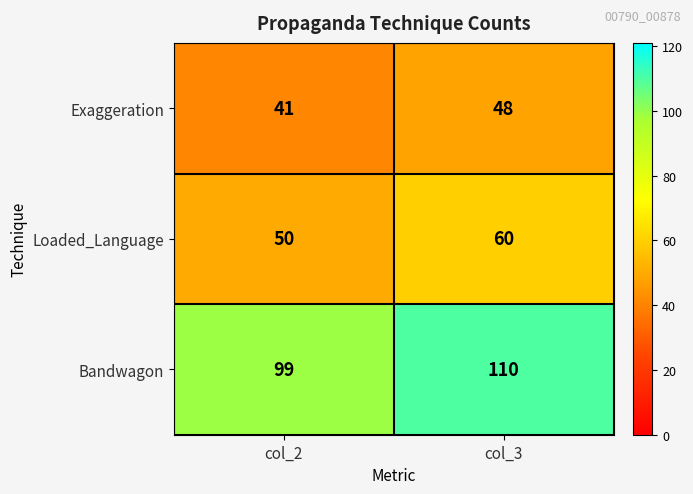

Is it true that Loaded_Language equals 60 at col_3?

True